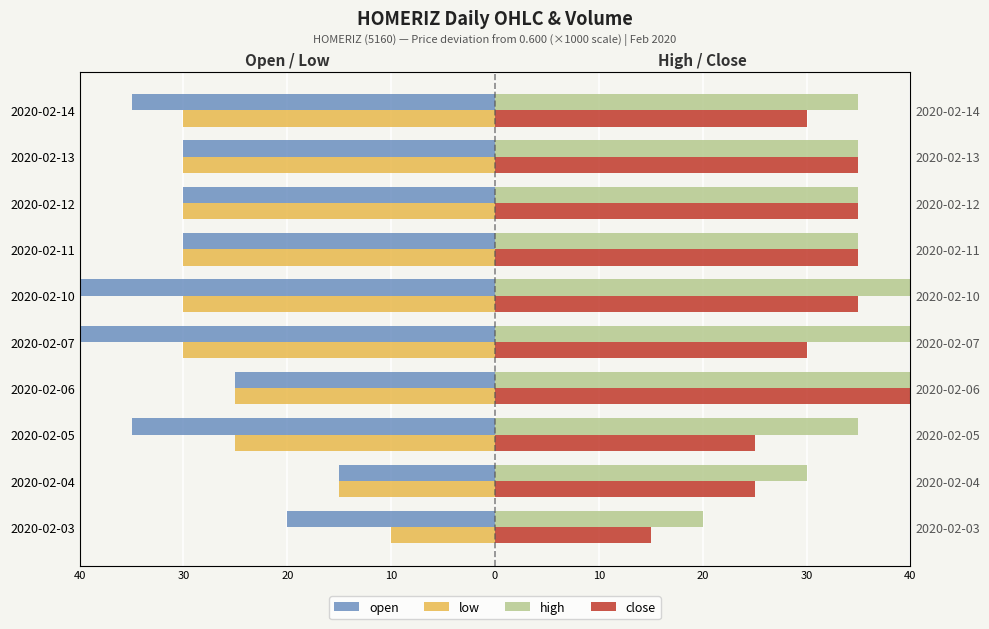

What is the smallest value displayed?

-45.0